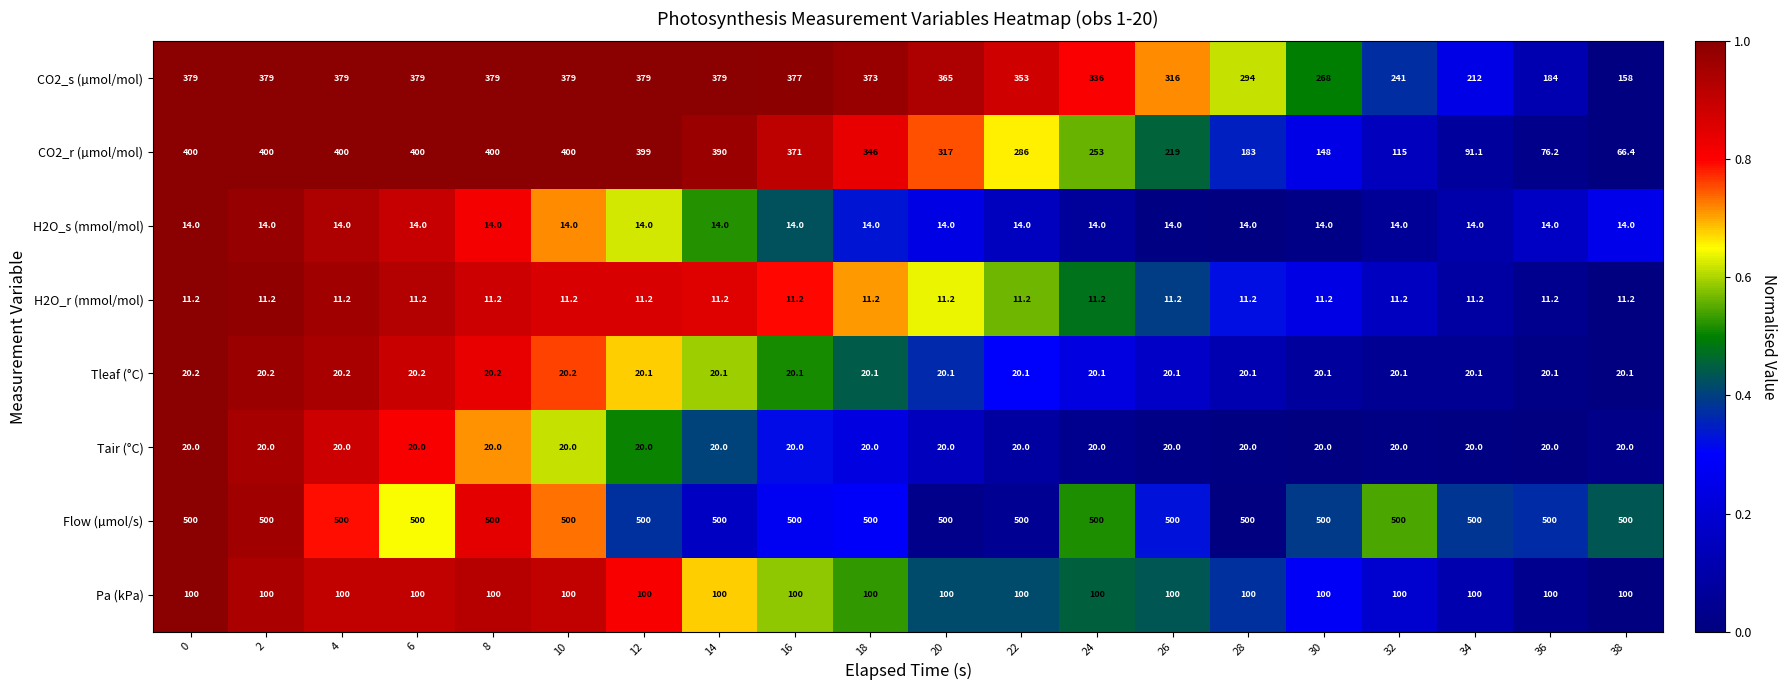

List the series in order of their peak value, lowest first.

H2O_r (mmol/mol), H2O_s (mmol/mol), Tair (°C), Tleaf (°C), Pa (kPa), CO2_s (µmol/mol), CO2_r (µmol/mol), Flow (µmol/s)